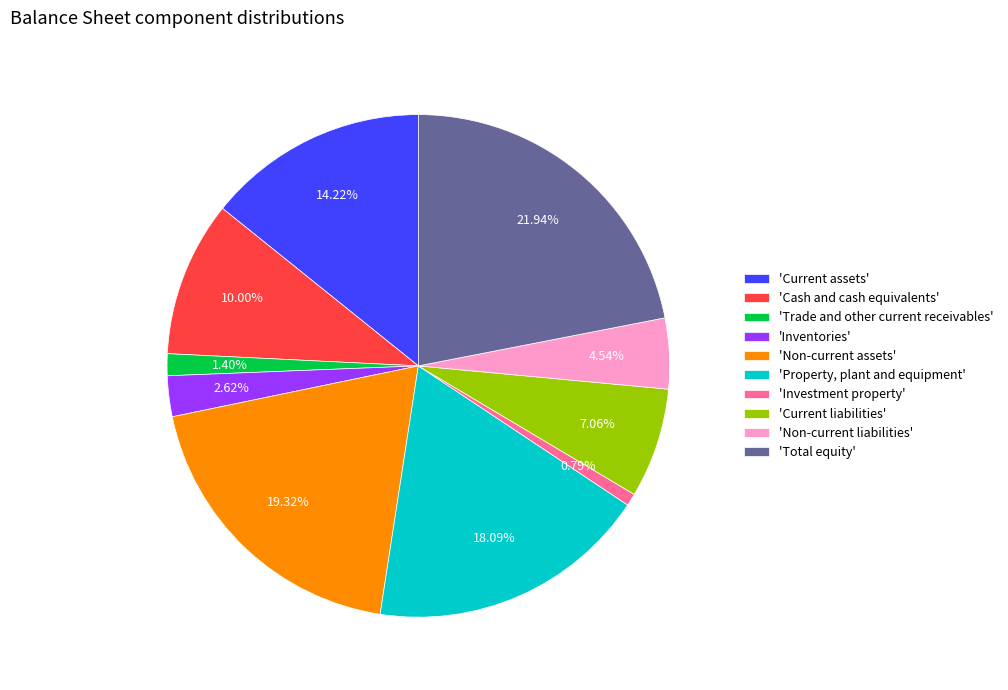

Do 'Total equity' and 'Current assets' together represent more than half of the pie?

No